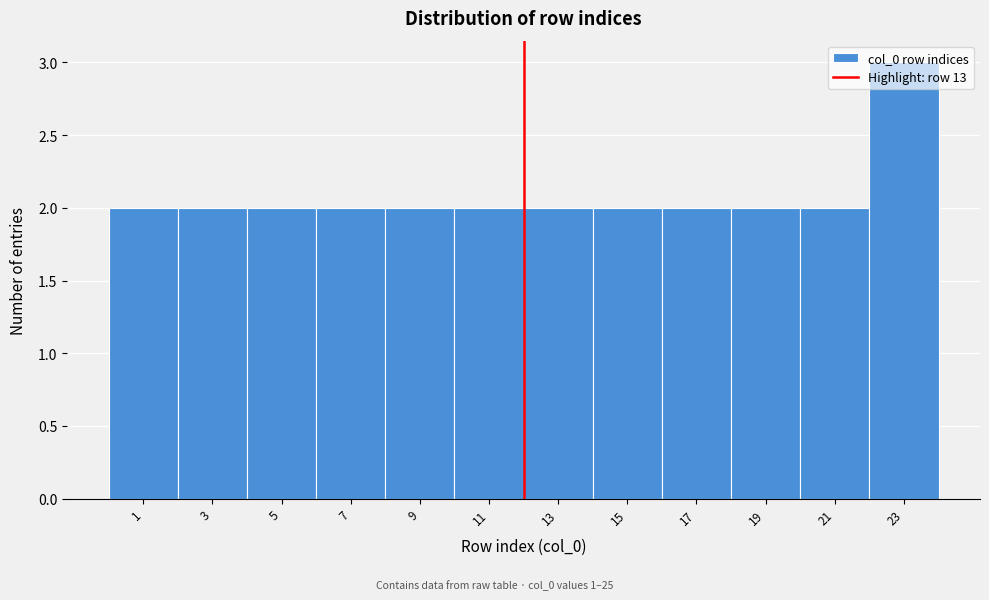

The value at 19 is 2. True or false?

True